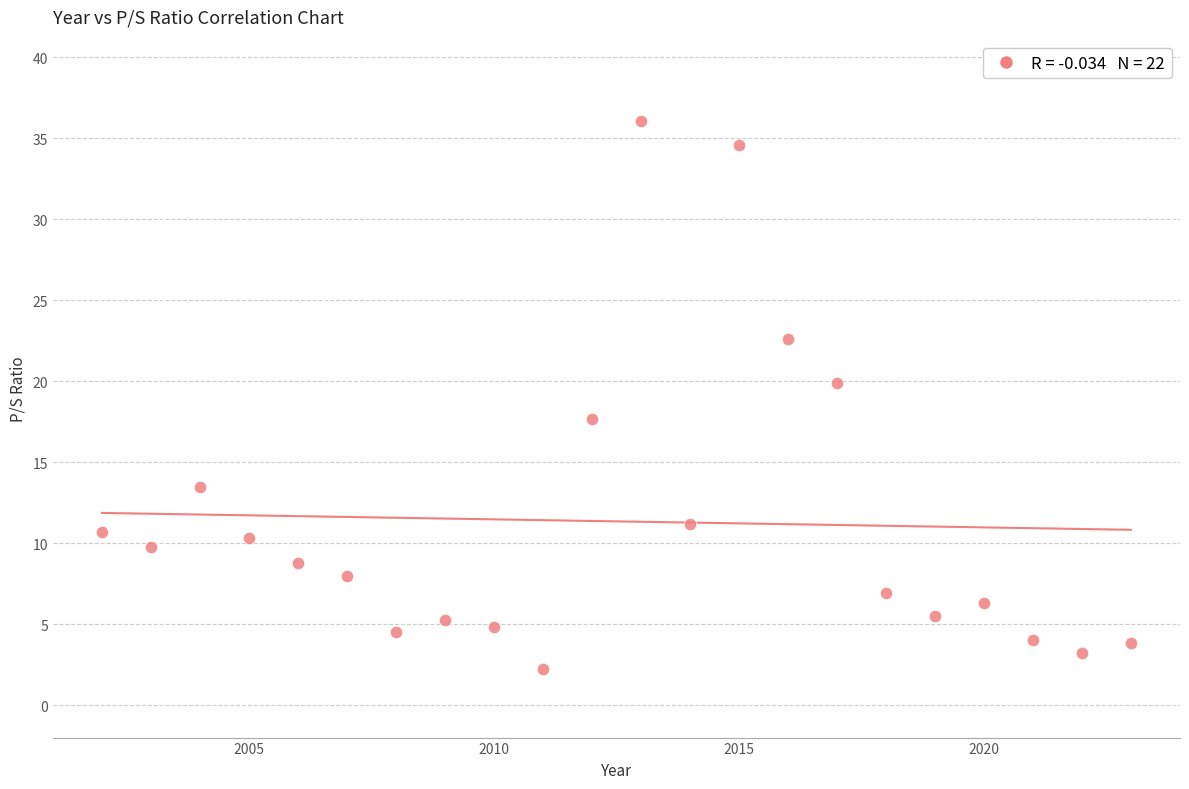

What is the range of Y values (max minus min)?

33.9